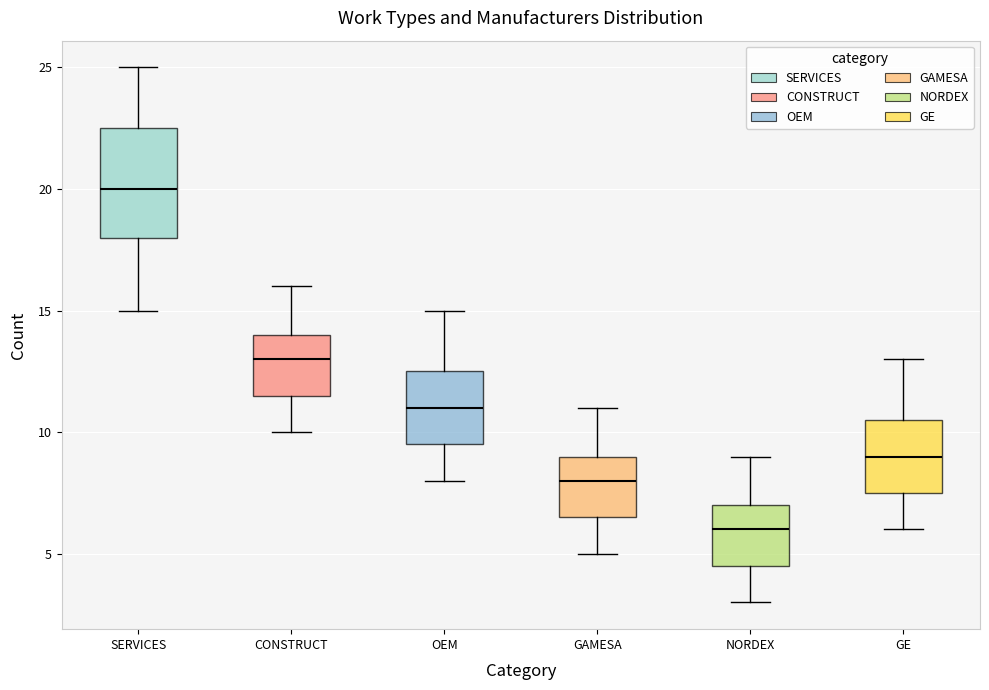

Where is the upper edge of the box for OEM on the y-axis? The values are not printed on the chart, so give them approximately, as read against the axis.

12.5